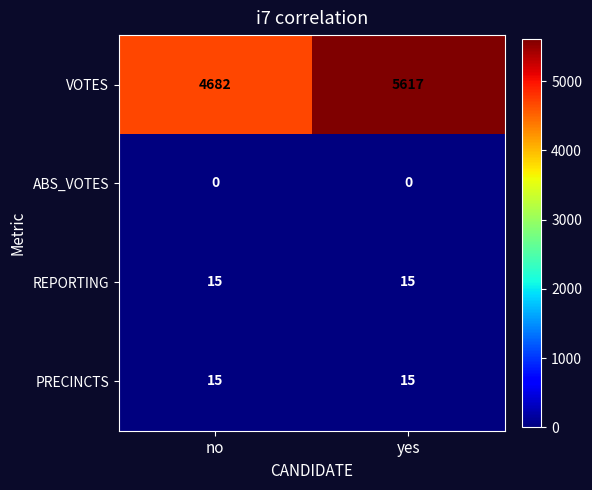

True or false: VOTES has a value of 9618 at yes.

False